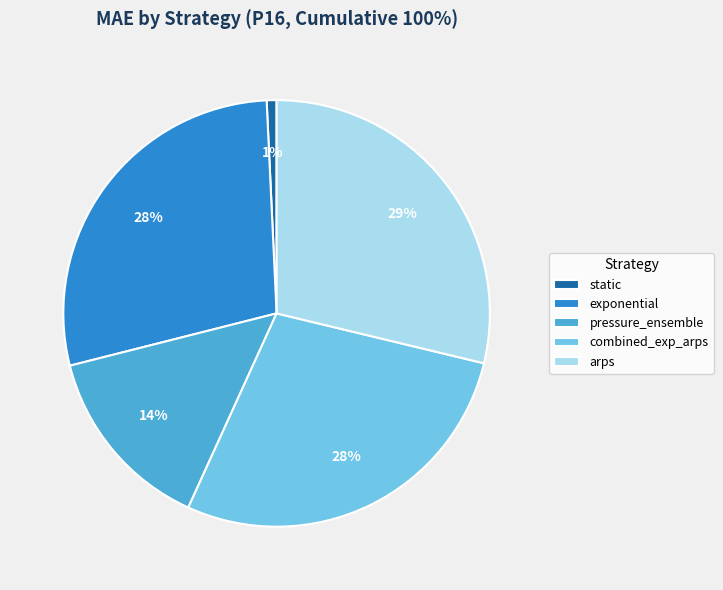

Combined, do static and combined_exp_arps account for over 50%?

No